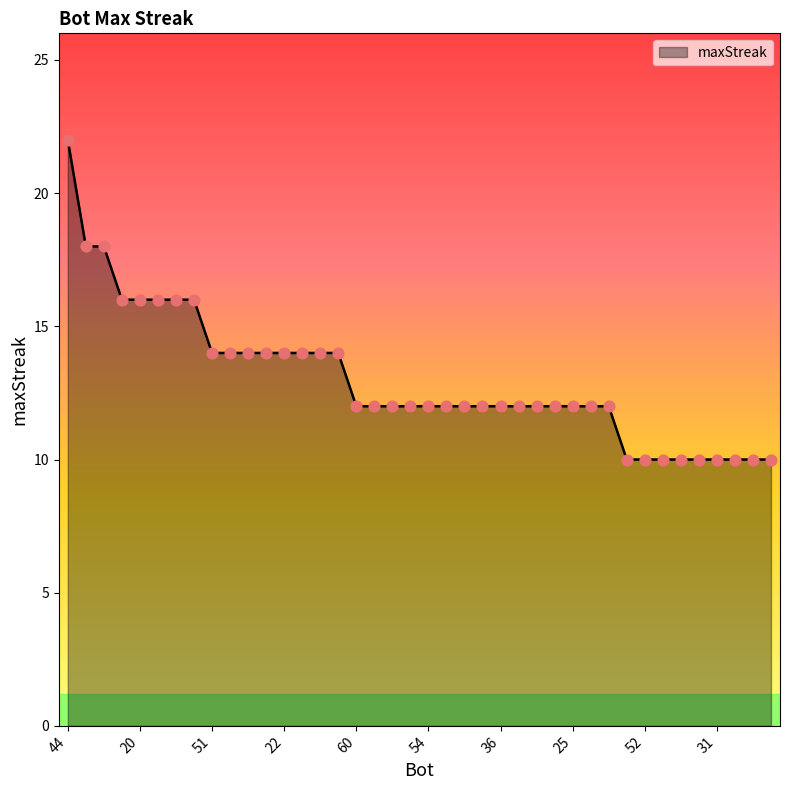

What is the maximum value shown in the chart?

22